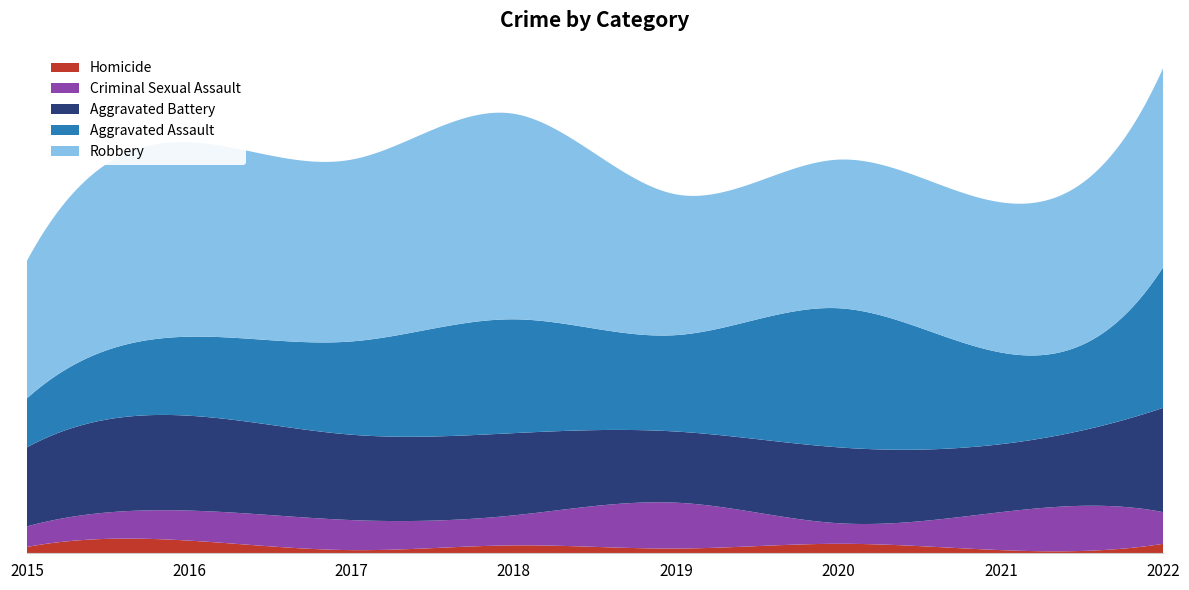

Reading left to right, extract all data points from this chart.

Homicide: 4	8	2	5	3	6	2	6
Criminal Sexual Assault: 13	19	19	19	29	13	24	20
Aggravated Battery: 50	60	54	52	45	48	43	66
Aggravated Assault: 31	50	59	72	61	88	58	89
Robbery: 87	123	115	130	89	94	95	126